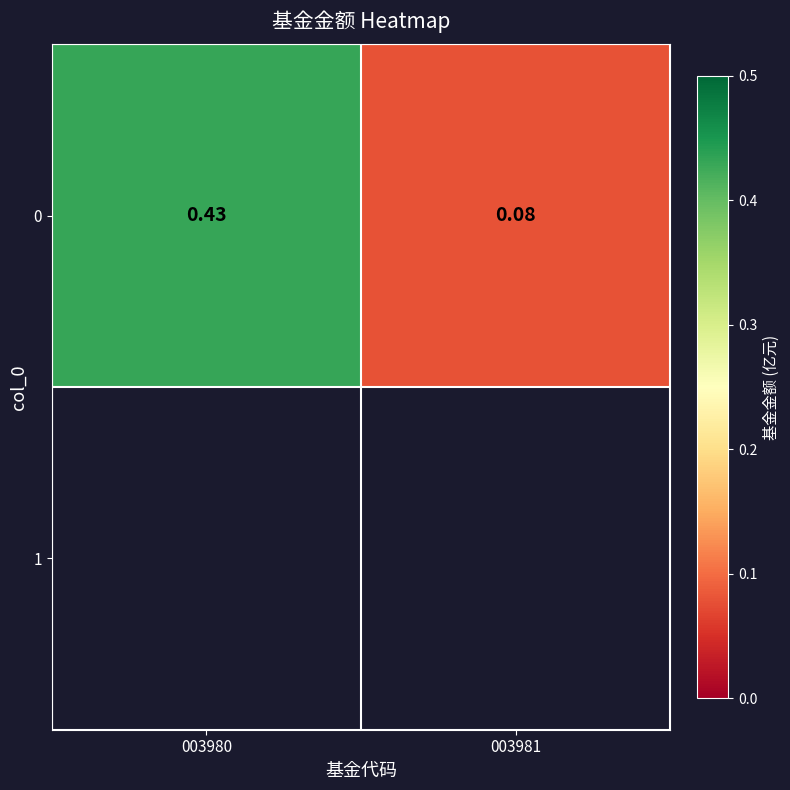

Rank the categories by value from lowest to highest.

003981, 003980